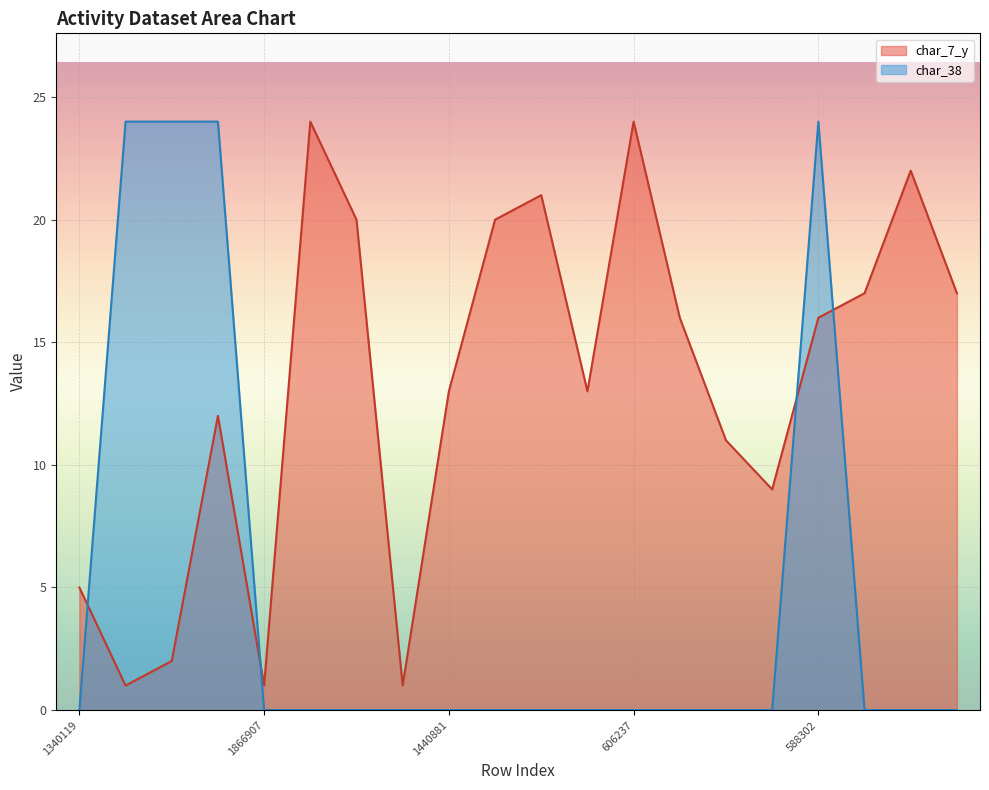

Which series changed the most between 137894 and 847867?

char_7_y